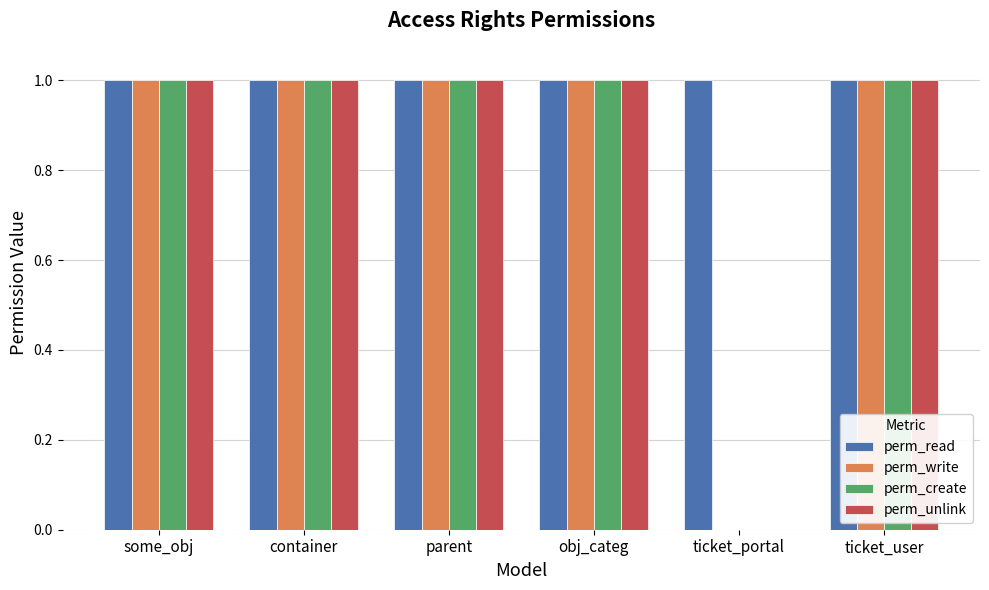

Reading left to right, what are all the values shown in this chart?

perm_read: 1	1	1	1	1	1
perm_write: 1	1	1	1	0	1
perm_create: 1	1	1	1	0	1
perm_unlink: 1	1	1	1	0	1